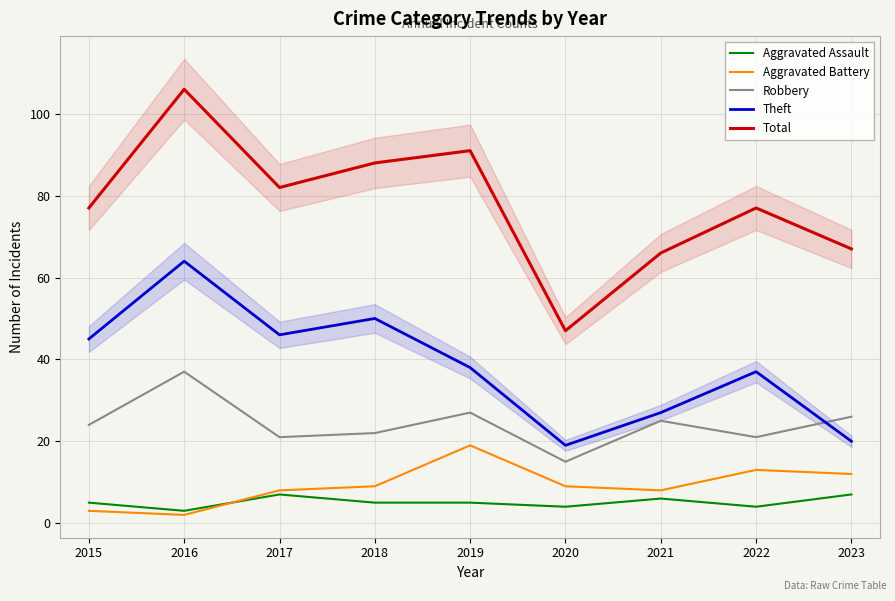

Does the chart display data point markers on the line(s)?

No